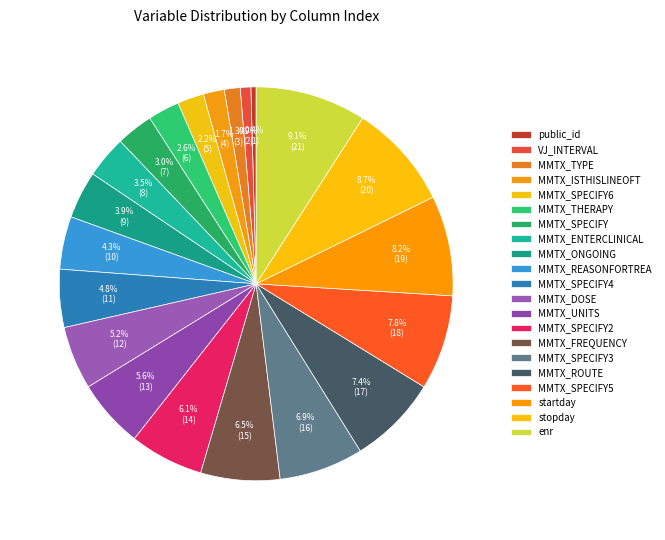

What is the change in value from VJ_INTERVAL to MMTX_SPECIFY2?

+12